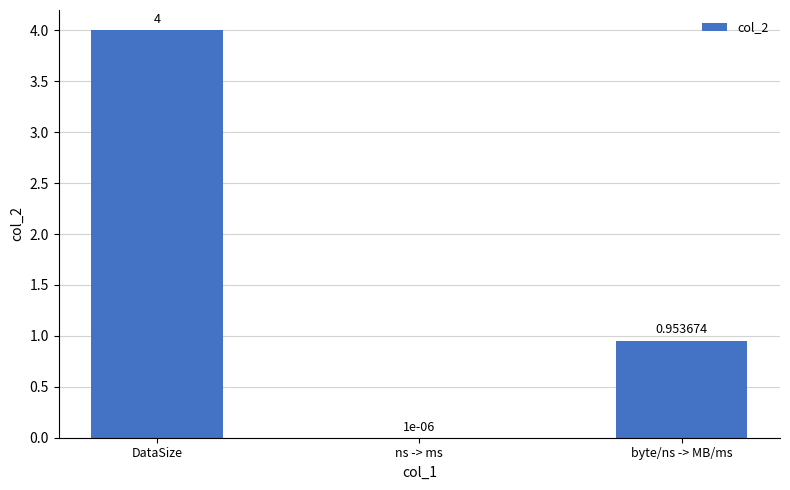

What is the change in value from DataSize to ns -> ms?

-4.0